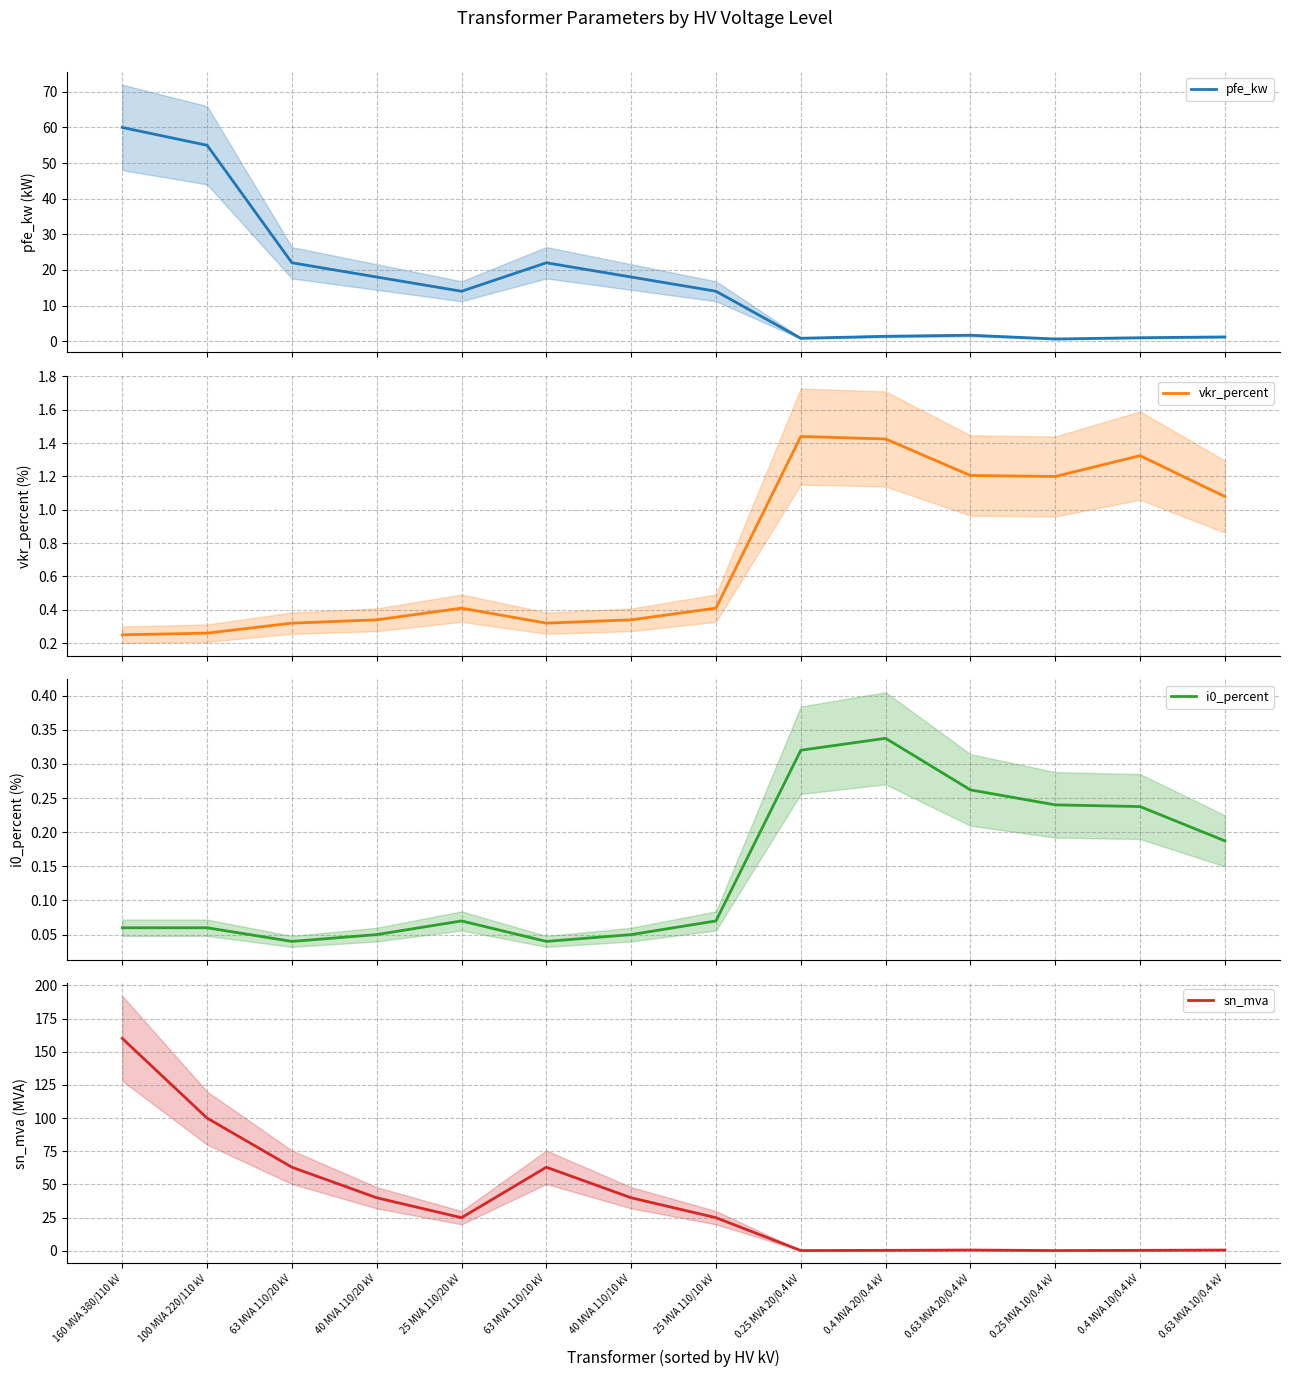

List the labels in order of pfe_kw value, smallest first.

0.25 MVA 10/0.4 kV, 0.25 MVA 20/0.4 kV, 0.4 MVA 10/0.4 kV, 0.63 MVA 10/0.4 kV, 0.4 MVA 20/0.4 kV, 0.63 MVA 20/0.4 kV, 25 MVA 110/20 kV, 25 MVA 110/10 kV, 40 MVA 110/20 kV, 40 MVA 110/10 kV, 63 MVA 110/20 kV, 63 MVA 110/10 kV, 100 MVA 220/110 kV, 160 MVA 380/110 kV